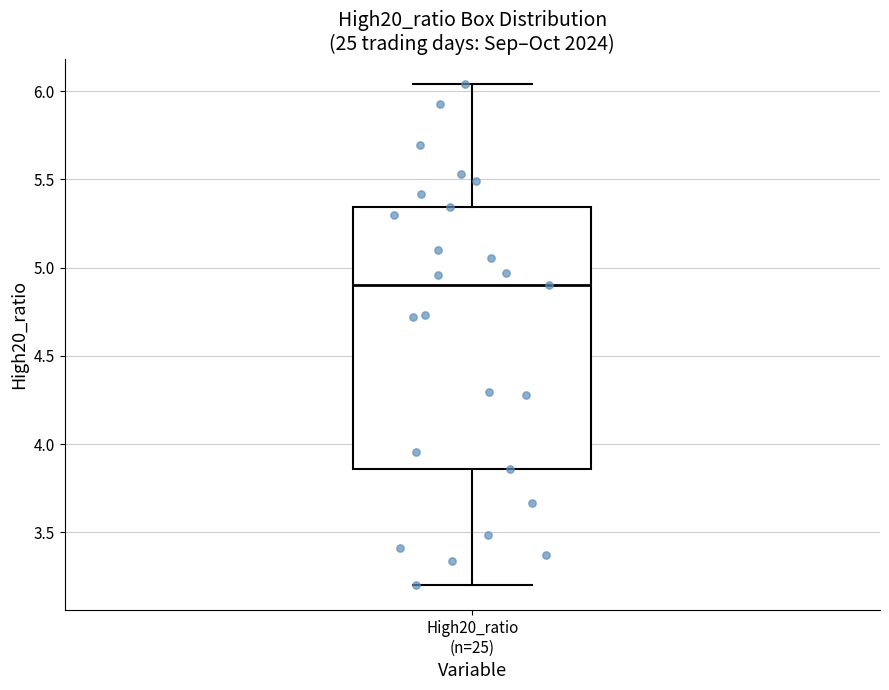

Read this box plot against the y-axis: the position of the median line, the range covered by the box, and the ends of both whiskers. The values are not printed on the chart, so give them approximately, as read against the axis.

median 4.90, box 3.85 to 5.35, whiskers 3.20 to 6.05